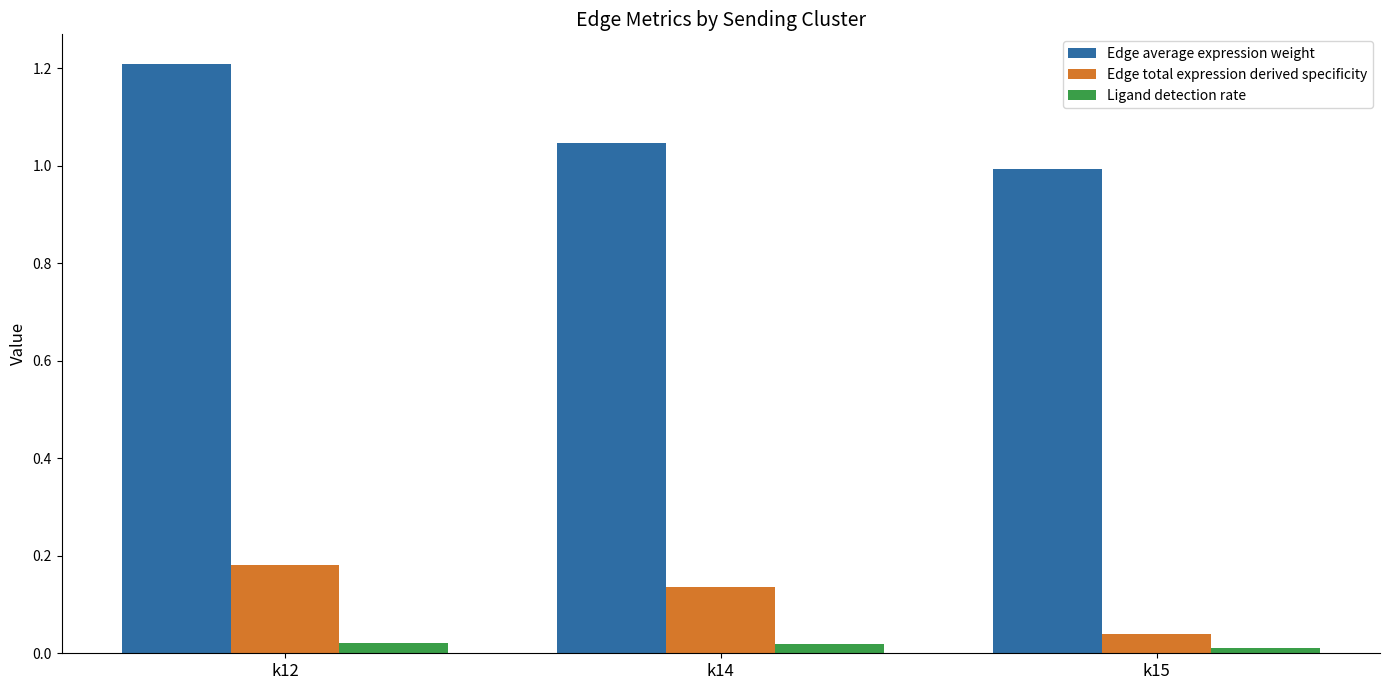

The value of Ligand detection rate at k15 is 0.0. True or false?

True